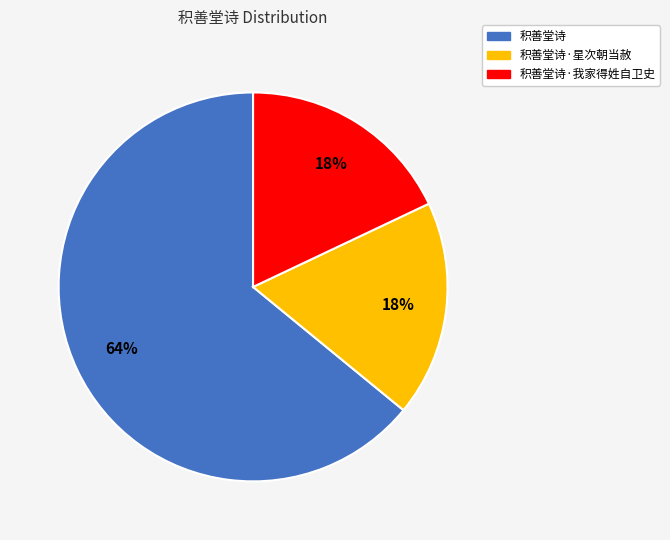

To the nearest percent, what percentage of the pie is 积善堂诗·我家得姓自卫史?

18%